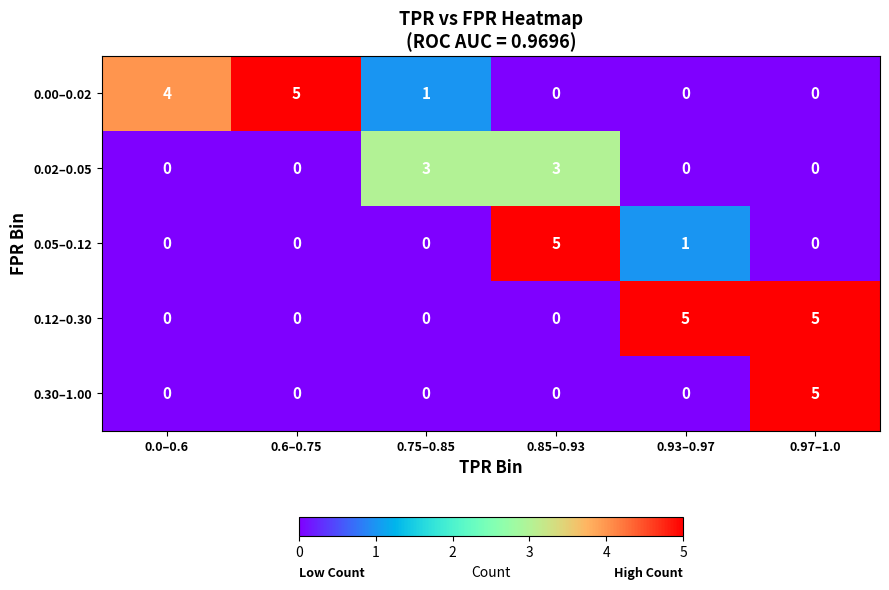

Reading left to right, list all the values displayed in this chart.

0.00–0.02: 0.0–0.6=4	0.6–0.75=5	0.75–0.85=1	0.85–0.93=0	0.93–0.97=0	0.97–1.0=0
0.02–0.05: 0.0–0.6=0	0.6–0.75=0	0.75–0.85=3	0.85–0.93=3	0.93–0.97=0	0.97–1.0=0
0.05–0.12: 0.0–0.6=0	0.6–0.75=0	0.75–0.85=0	0.85–0.93=5	0.93–0.97=1	0.97–1.0=0
0.12–0.30: 0.0–0.6=0	0.6–0.75=0	0.75–0.85=0	0.85–0.93=0	0.93–0.97=5	0.97–1.0=5
0.30–1.00: 0.0–0.6=0	0.6–0.75=0	0.75–0.85=0	0.85–0.93=0	0.93–0.97=0	0.97–1.0=5